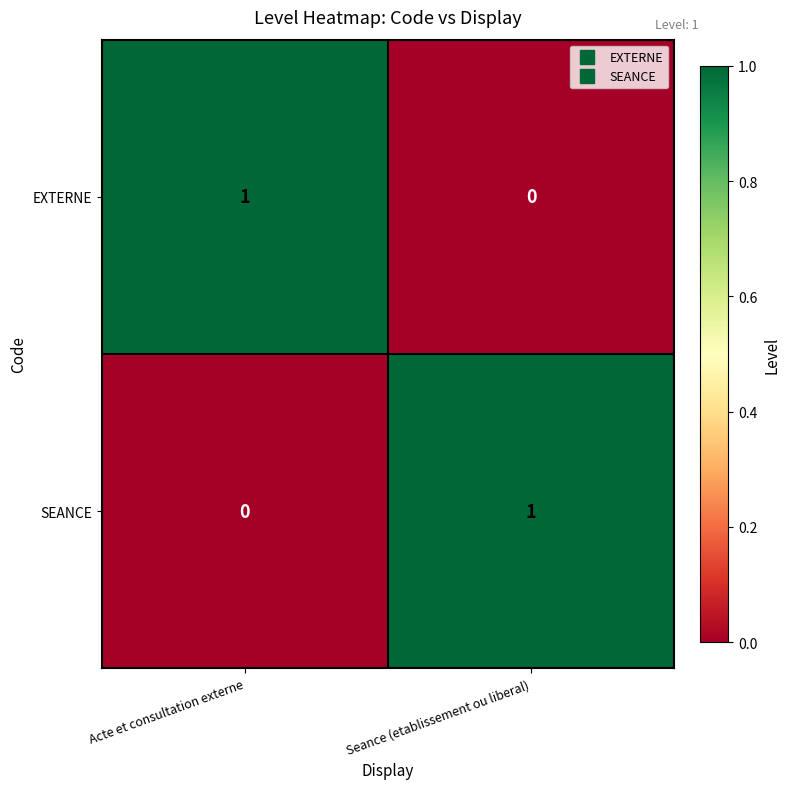

Reading left to right, extract all data points from this chart.

EXTERNE: Acte et consultation externe=1	Seance (etablissement ou liberal)=0
SEANCE: Acte et consultation externe=0	Seance (etablissement ou liberal)=1